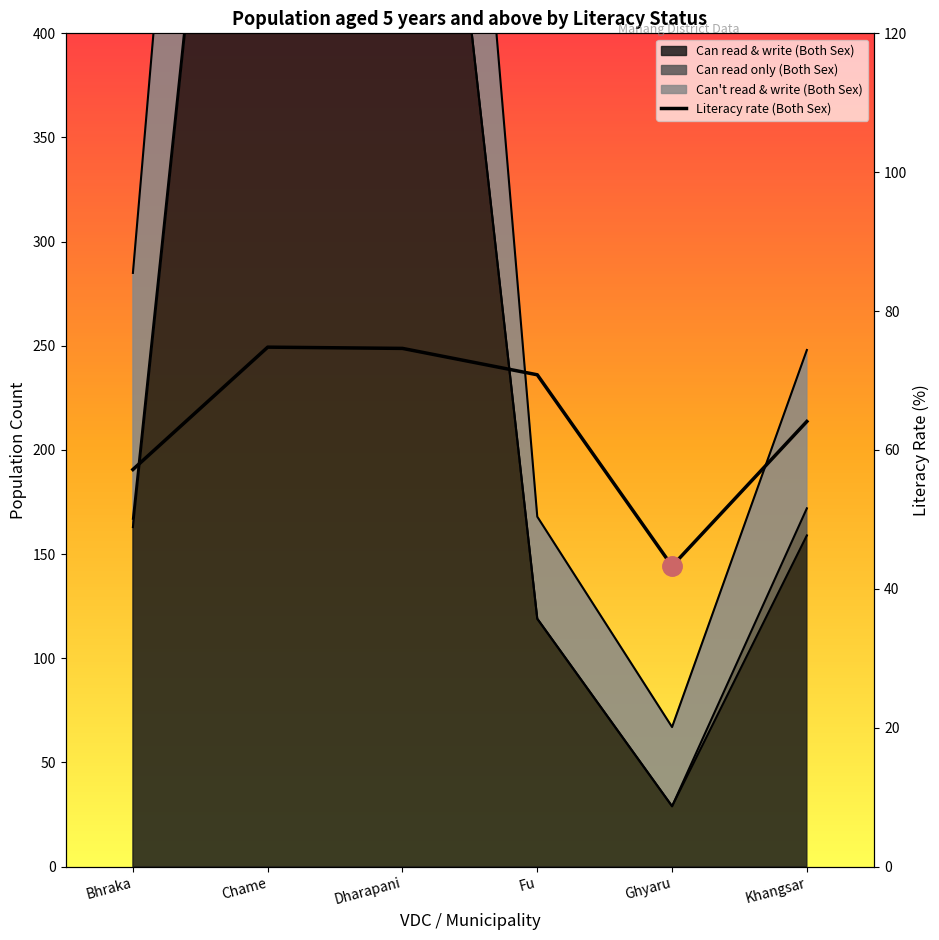

True or false: there are more than 1 points higher than both neighbors.

False